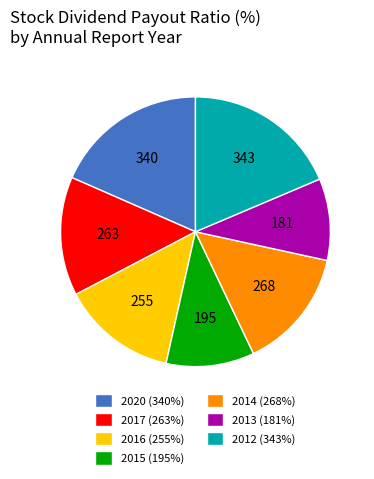

Count the number of slices in the pie.

7